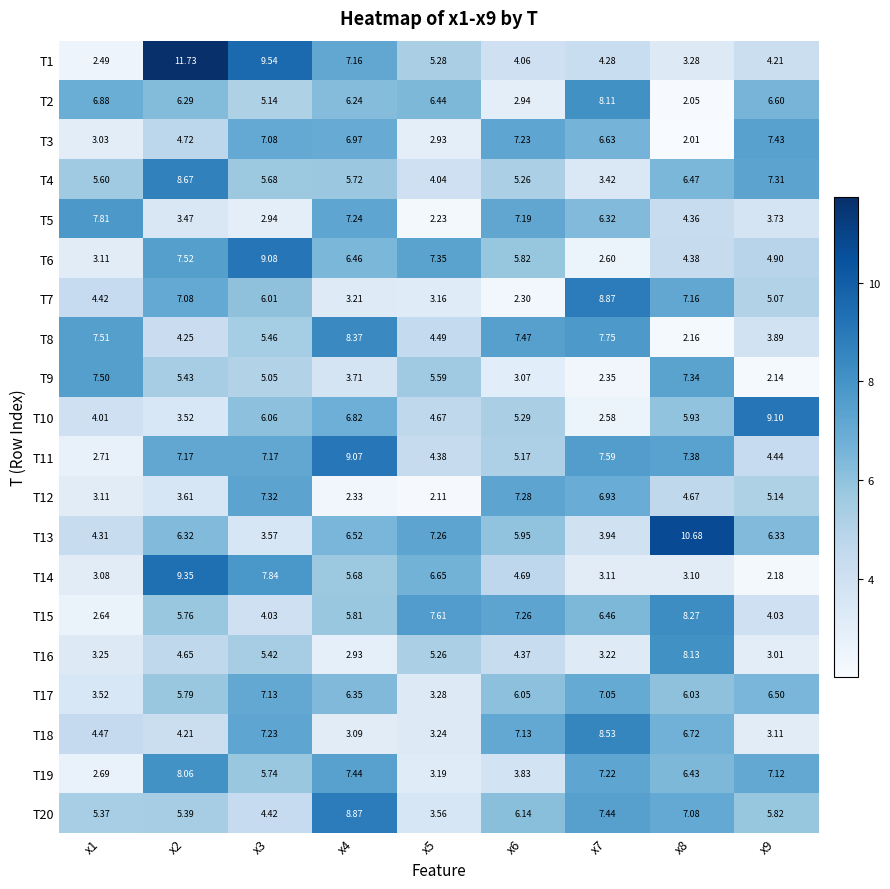

Is the value of T16 at x7 greater than the value of T1 at x8?

No